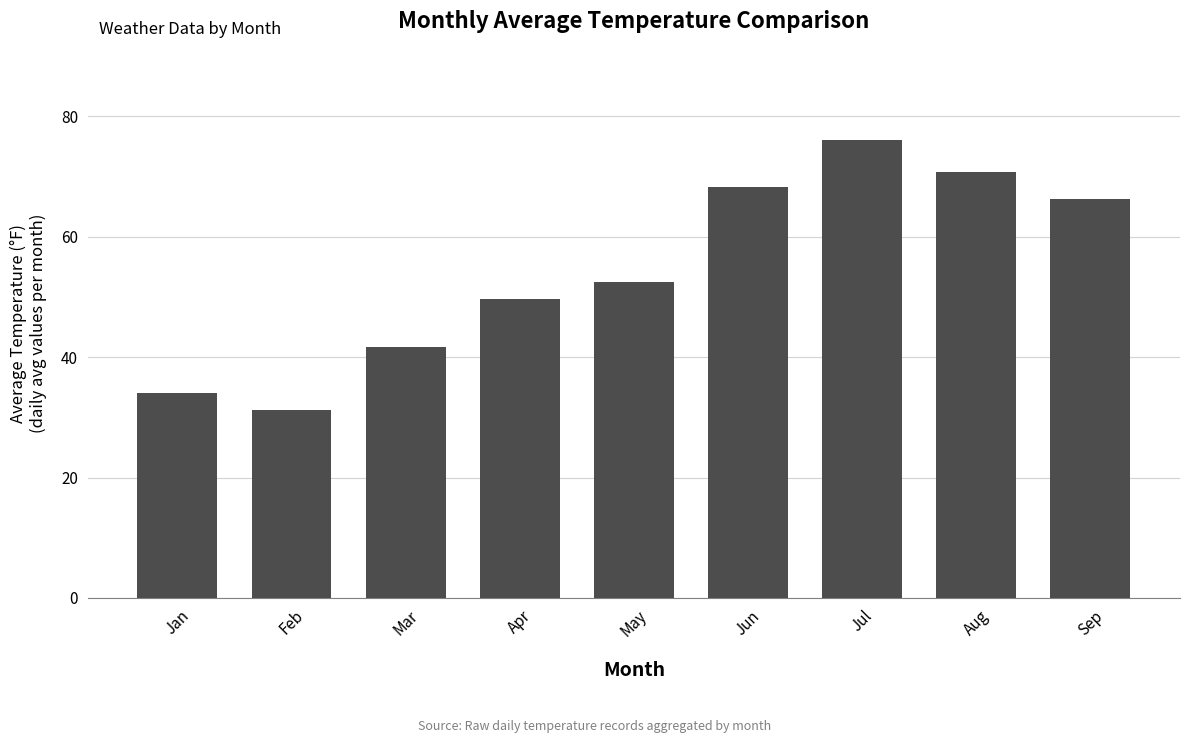

How many data points does each series have?

9